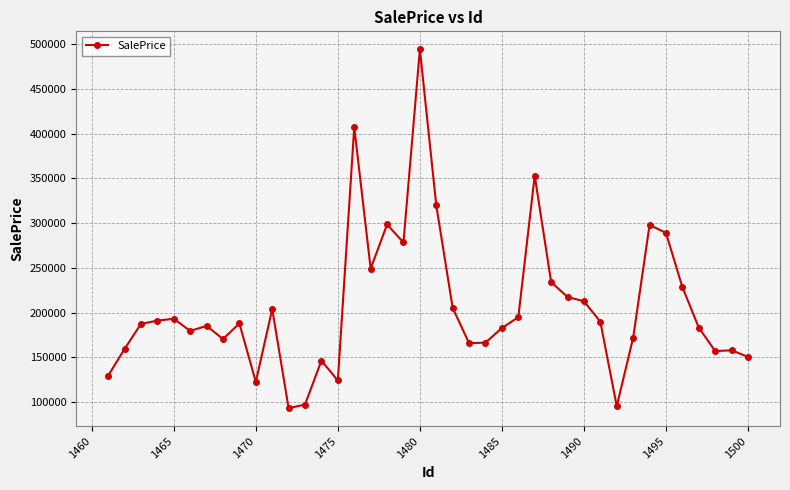

What is the value of the 37th point from the left?

183247.1